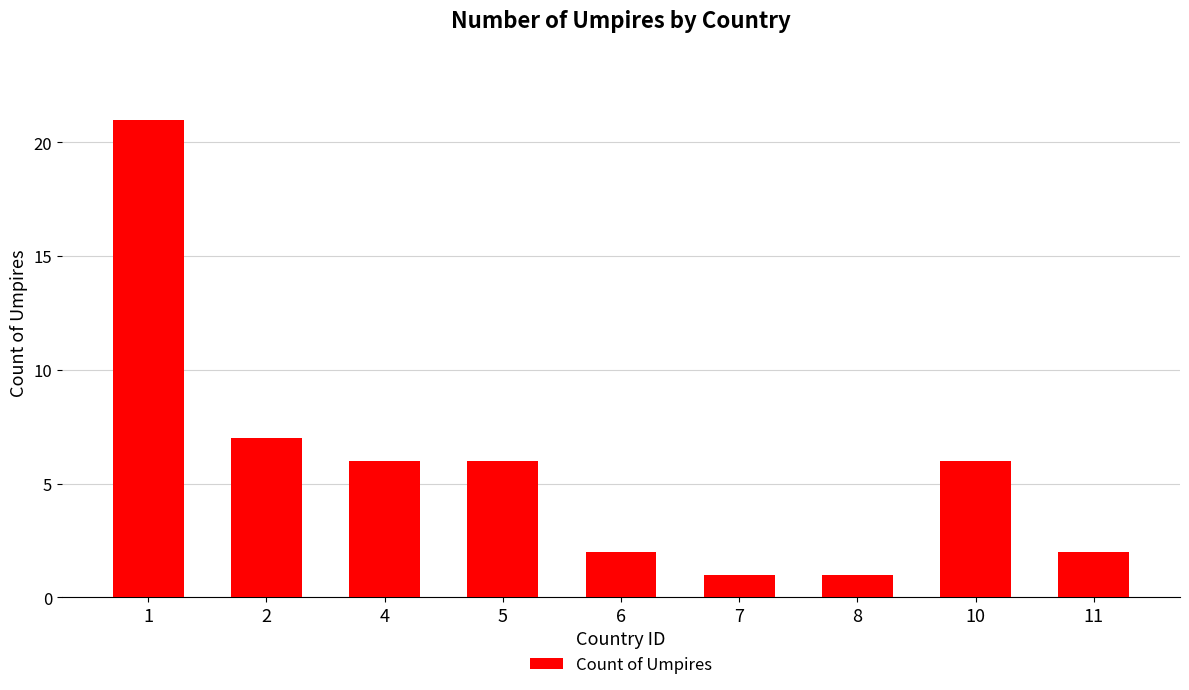

At which label is the value closest to 11?

2